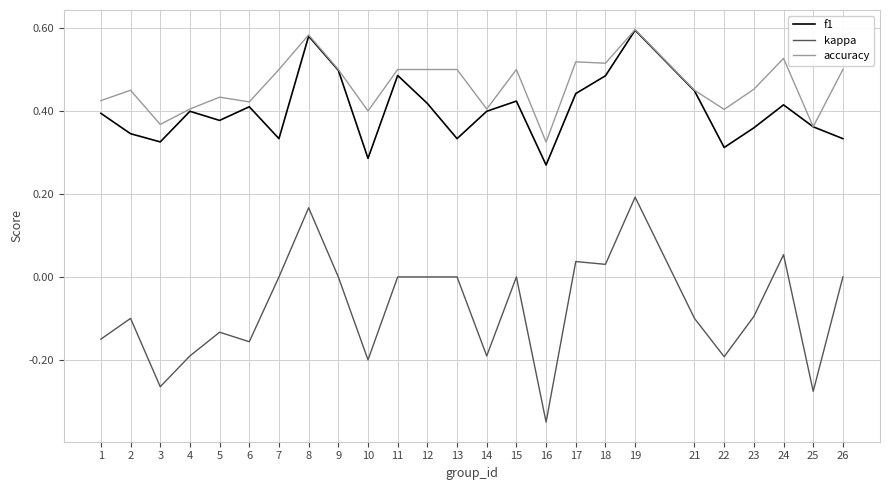

True or false: kappa and f1 cross at least once.

False